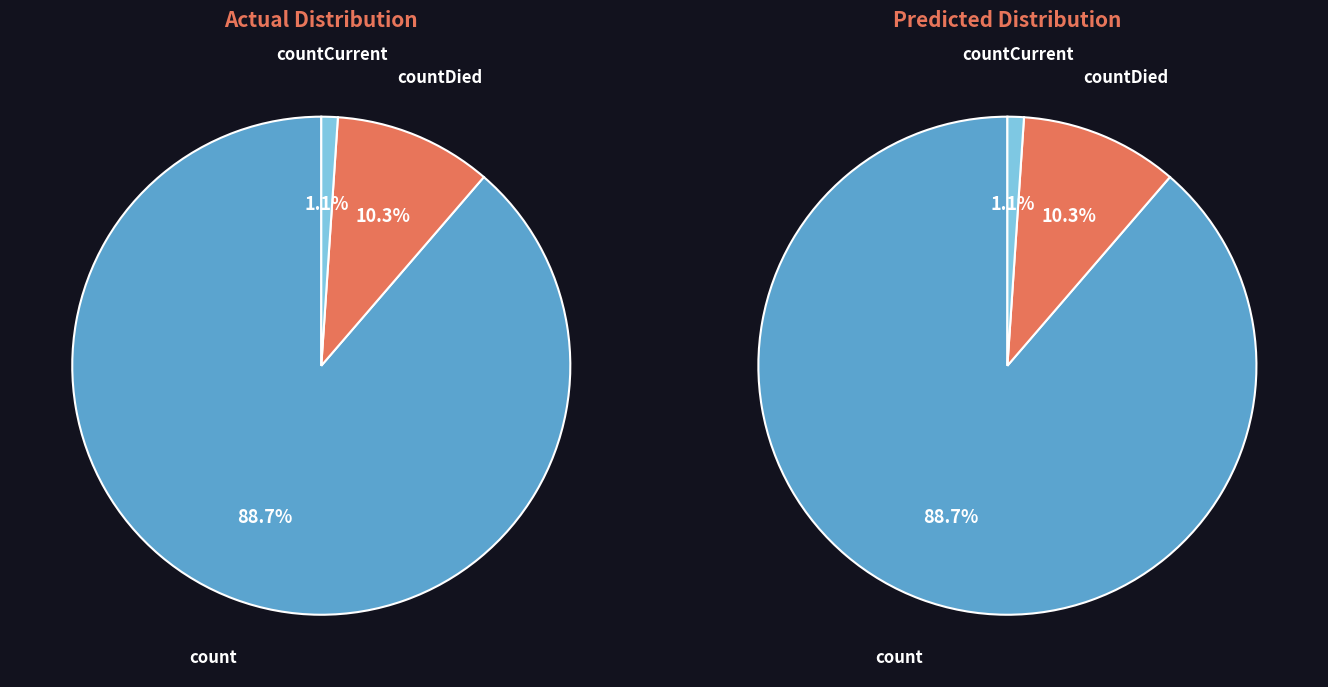

Between countCurrent and count, which is larger?

count